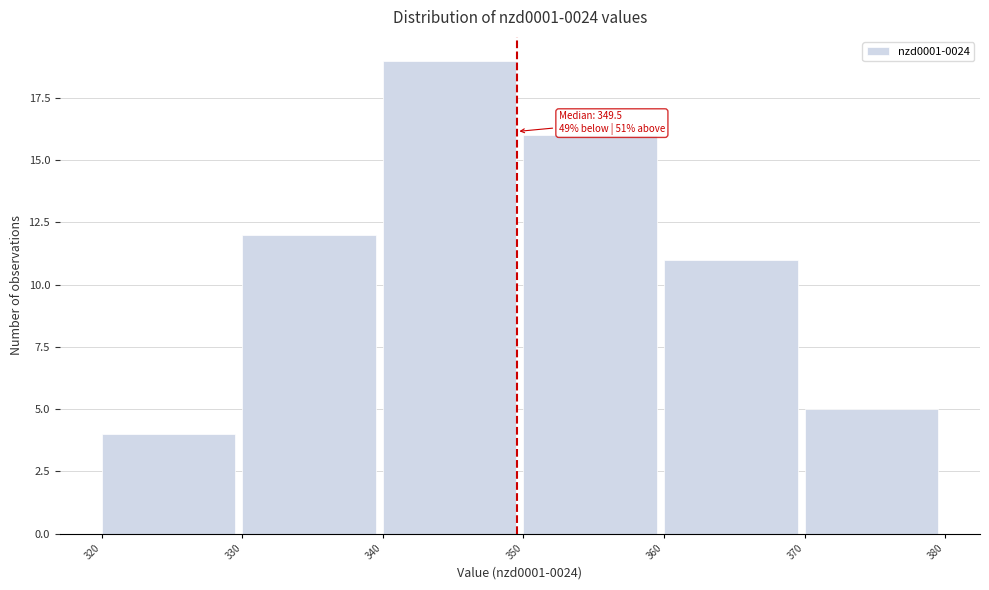

Over which range of the x-axis is the bar tallest?

340 to 350